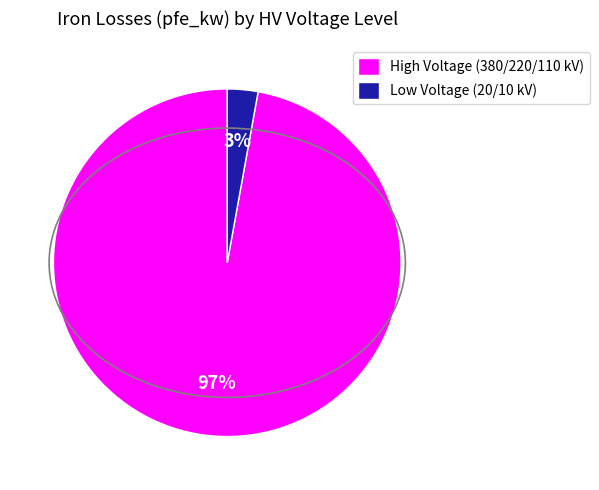

Which category has the smallest portion of the pie?

Low Voltage (20/10 kV)